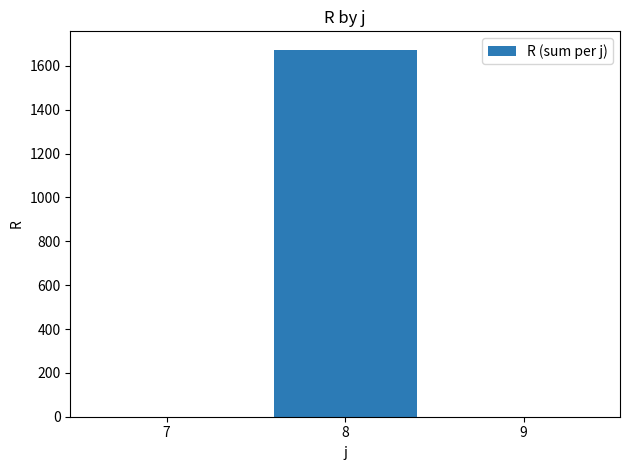

What is the sum of all values?

1674